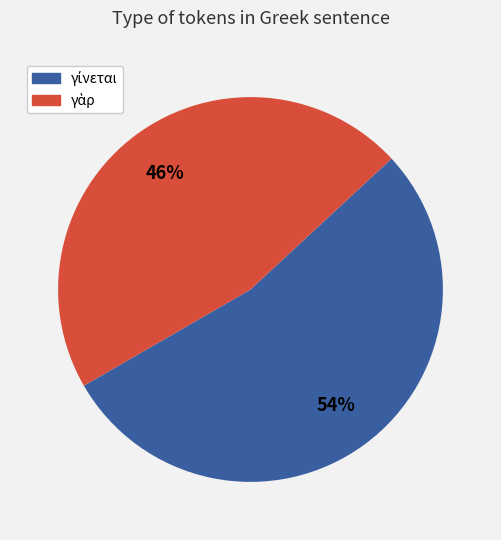

Does any single category account for the majority?

Yes